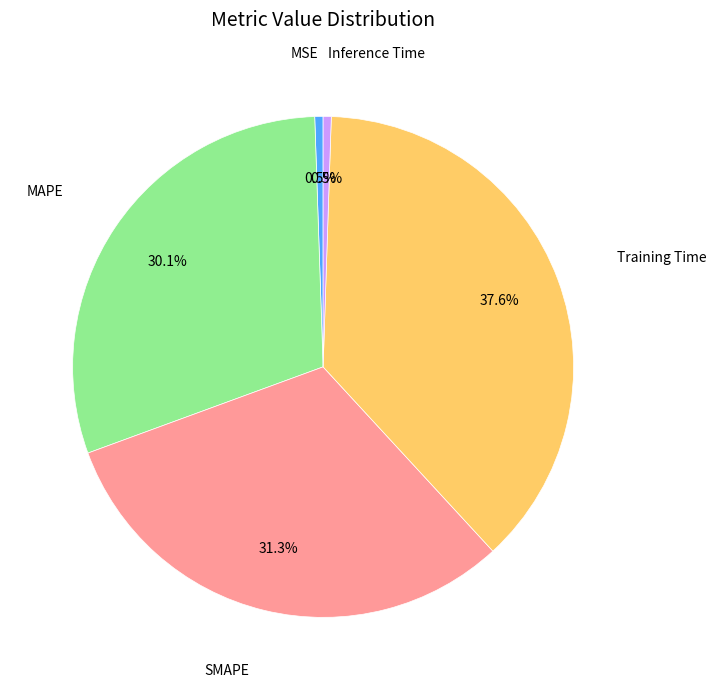

How many slices are in this pie chart?

5